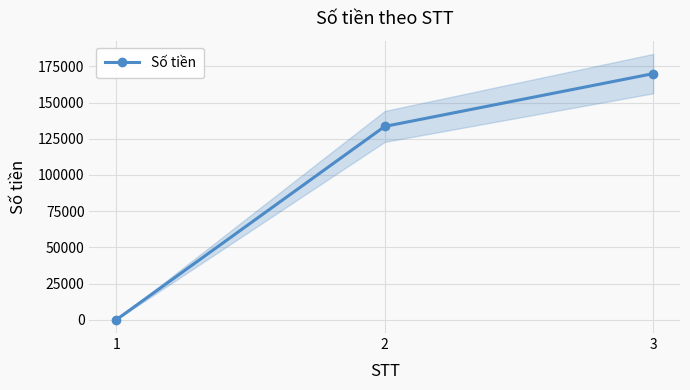

Is it true that the value at 2 is 64461?

False